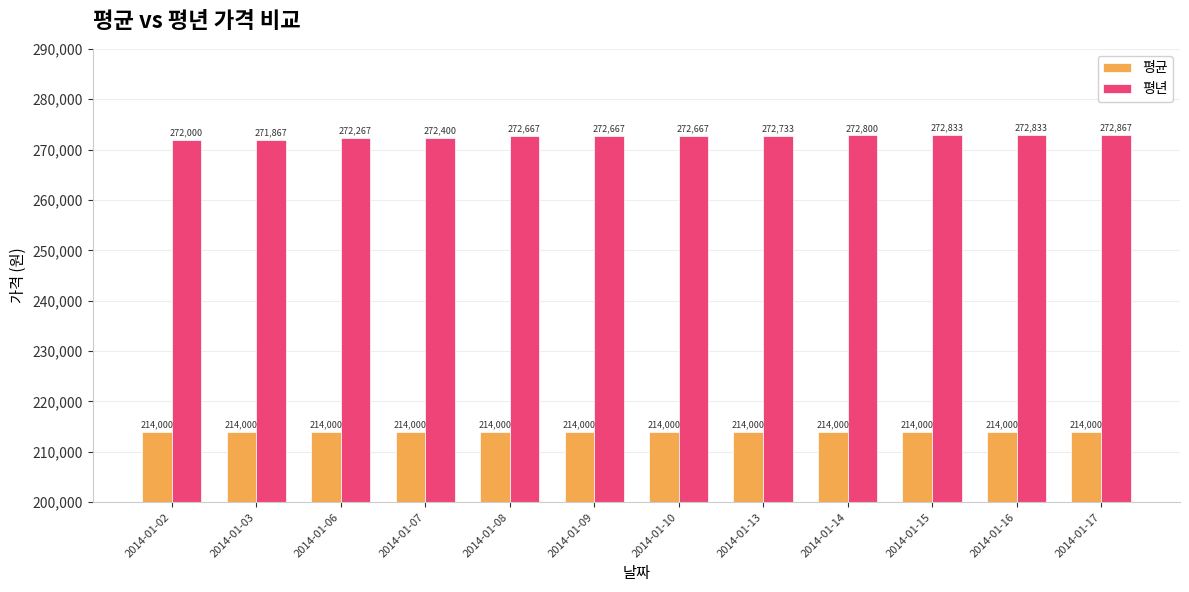

What is the lowest value of the 평균 series?

214000